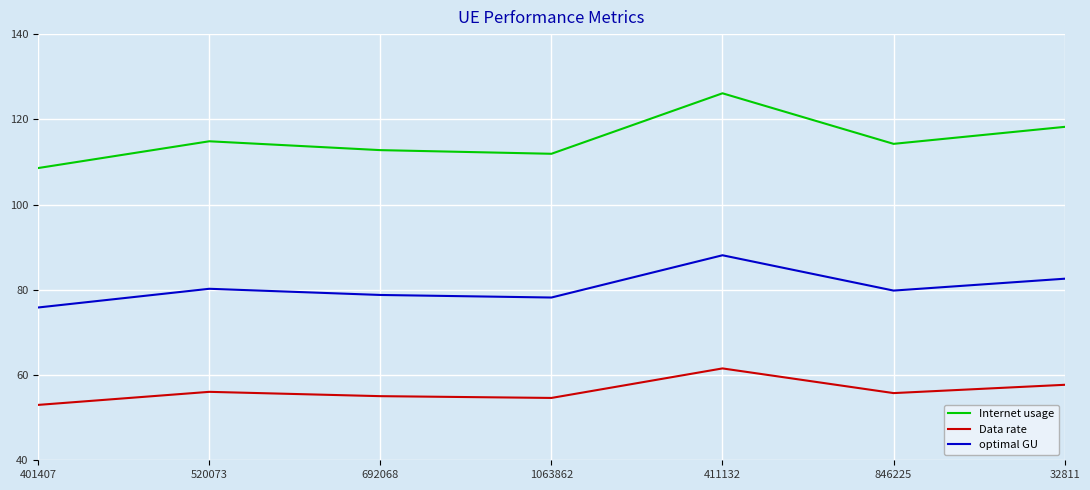

What value does the optimal GU series have at 520073?

80.2